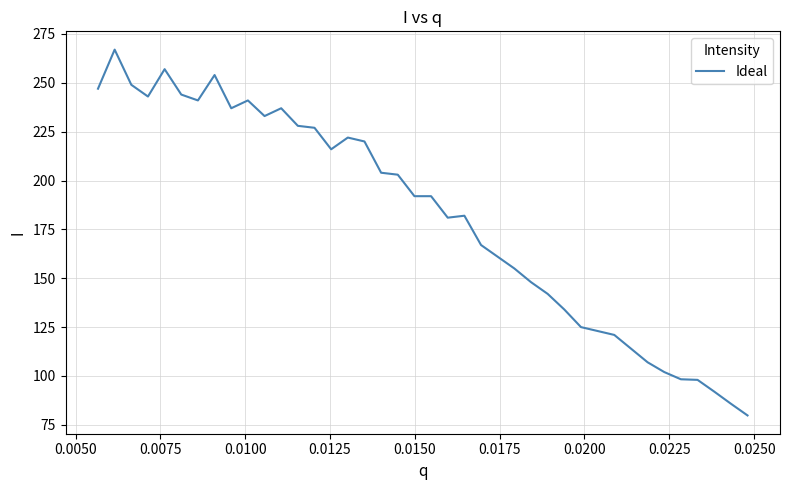

What is the greatest value displayed?

267.0